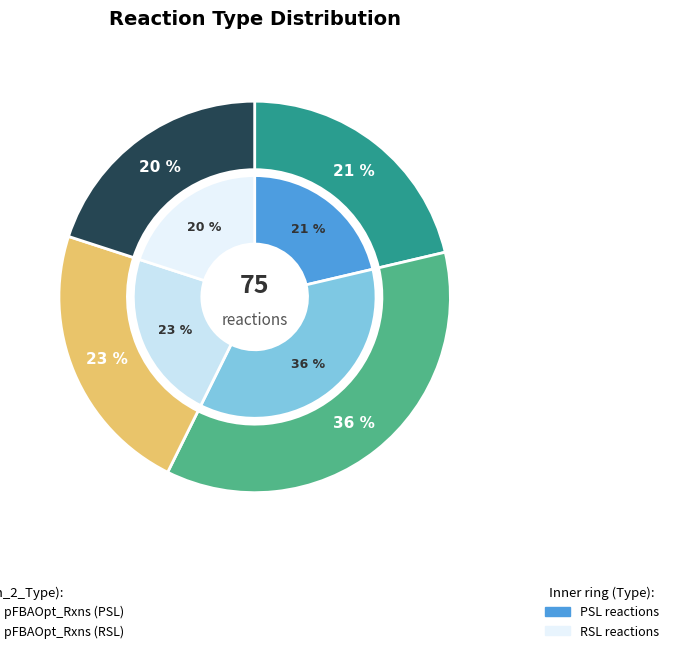

How many segments does this pie chart have?

4